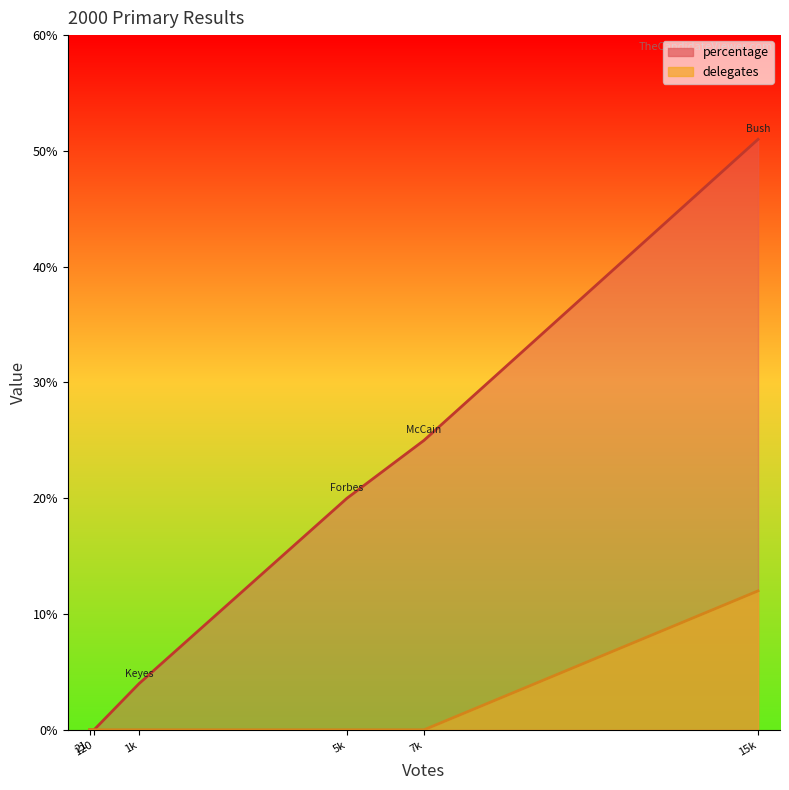

Which series has the largest range (max minus min)?

percentage